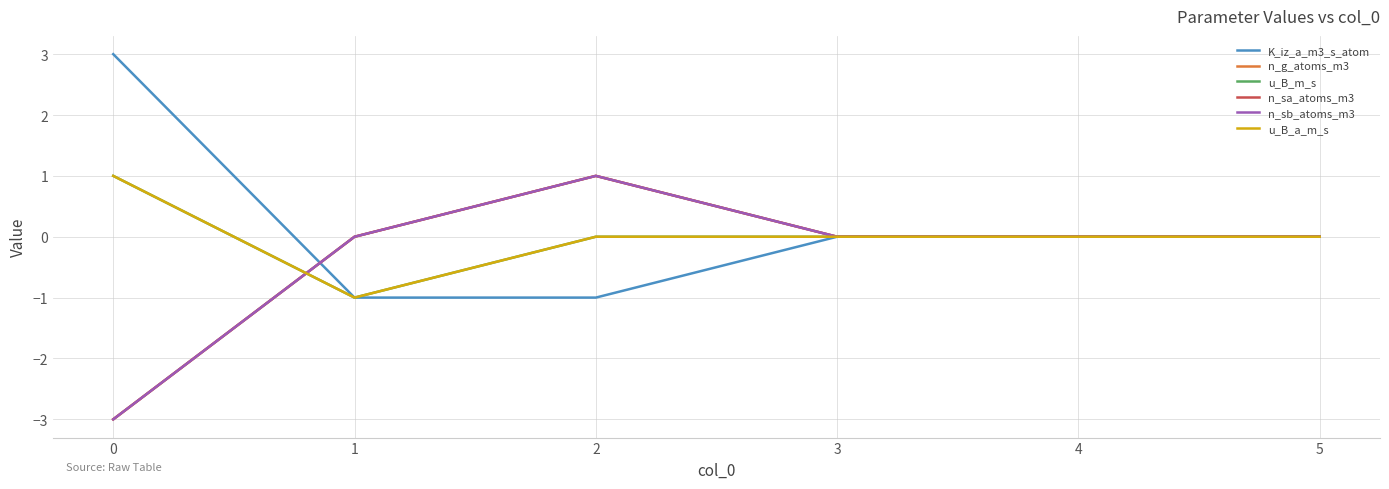

Is this an area chart (filled region under the line)?

No